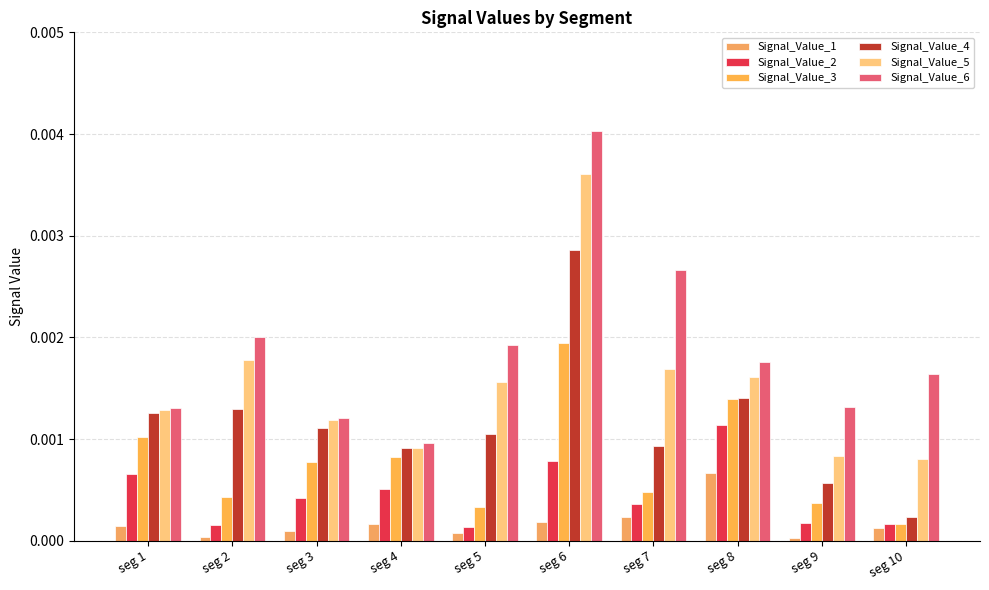

Where is Signal_Value_5 nearest to the value 0?

seg 10